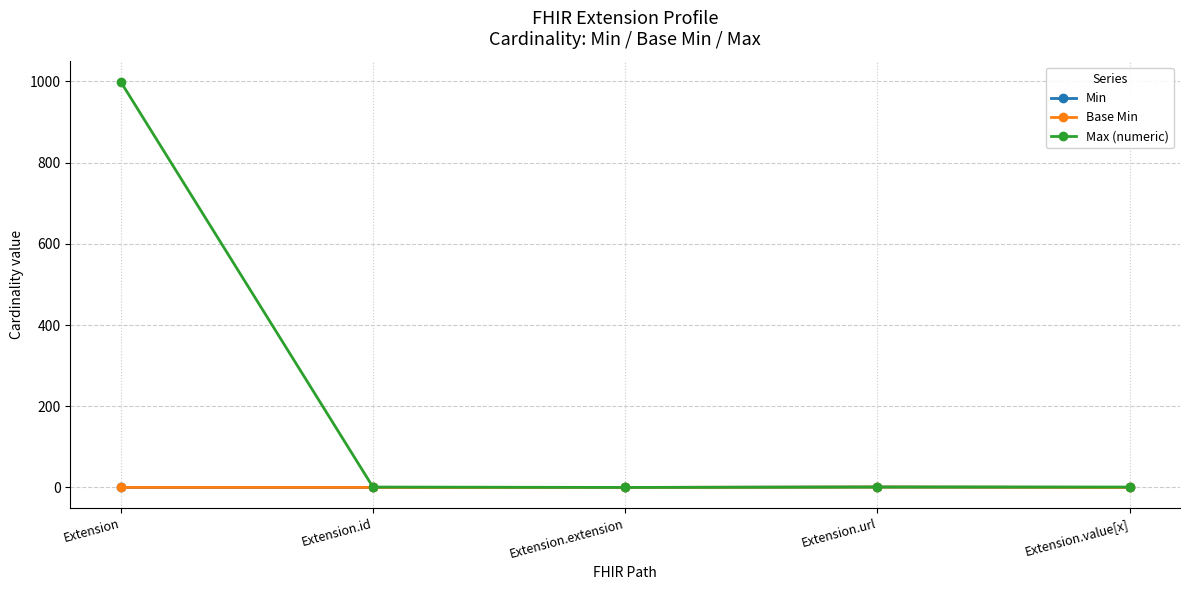

Which series has the widest spread of values?

Max (numeric)